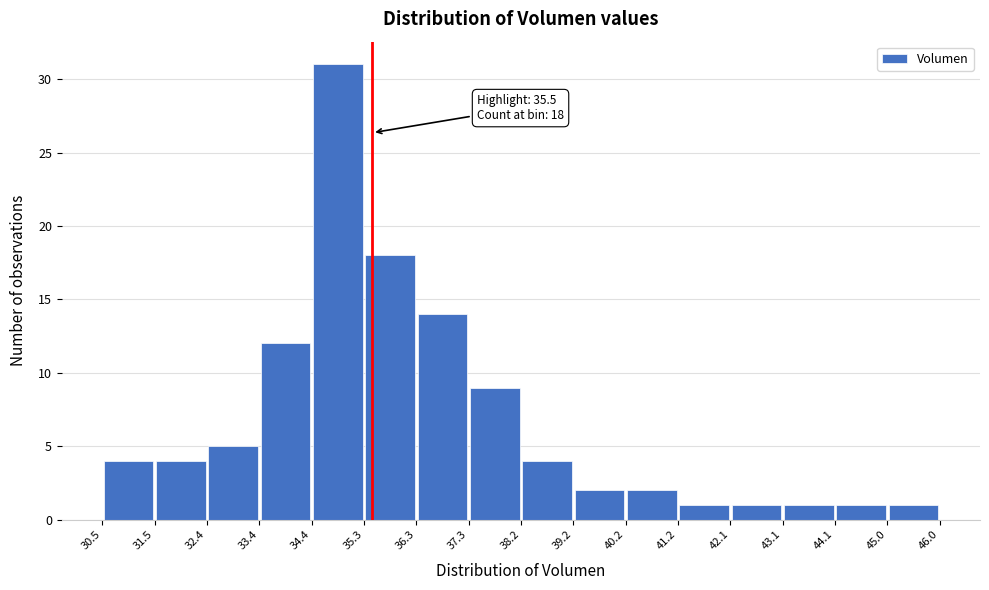

Over which range of the x-axis is the bar tallest?

34.4 to 35.3